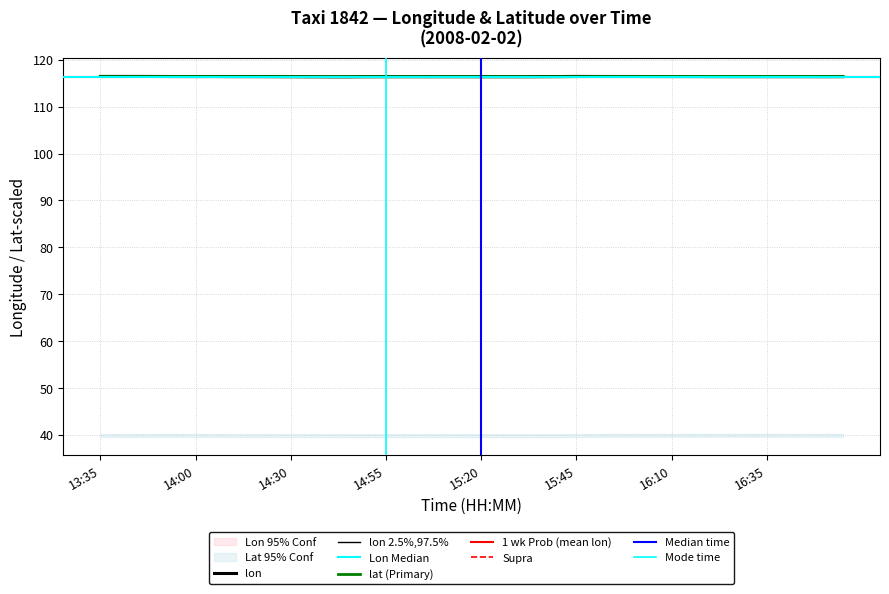

How many lines are shown in the chart?

2